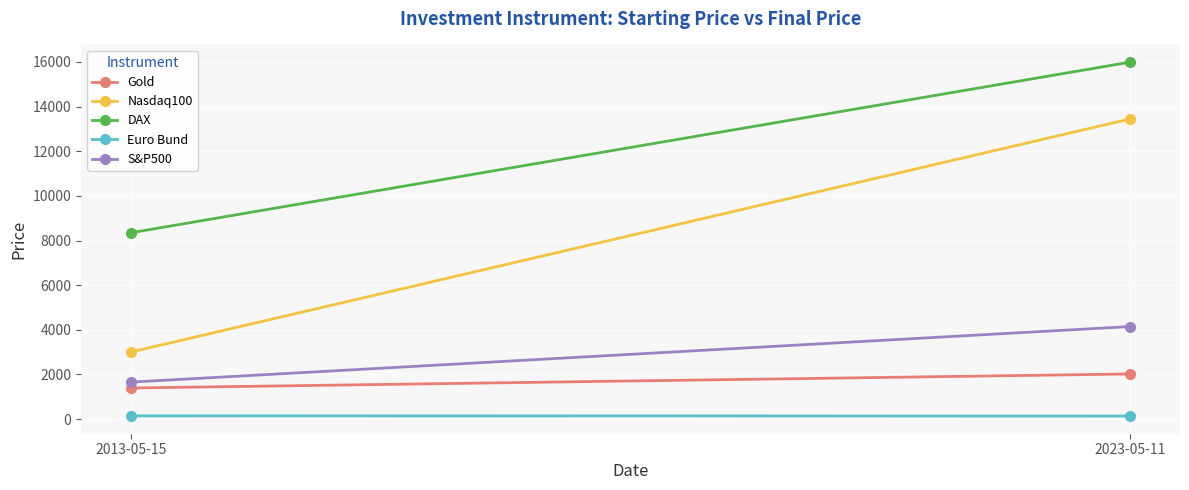

How many data points does each series have?

2